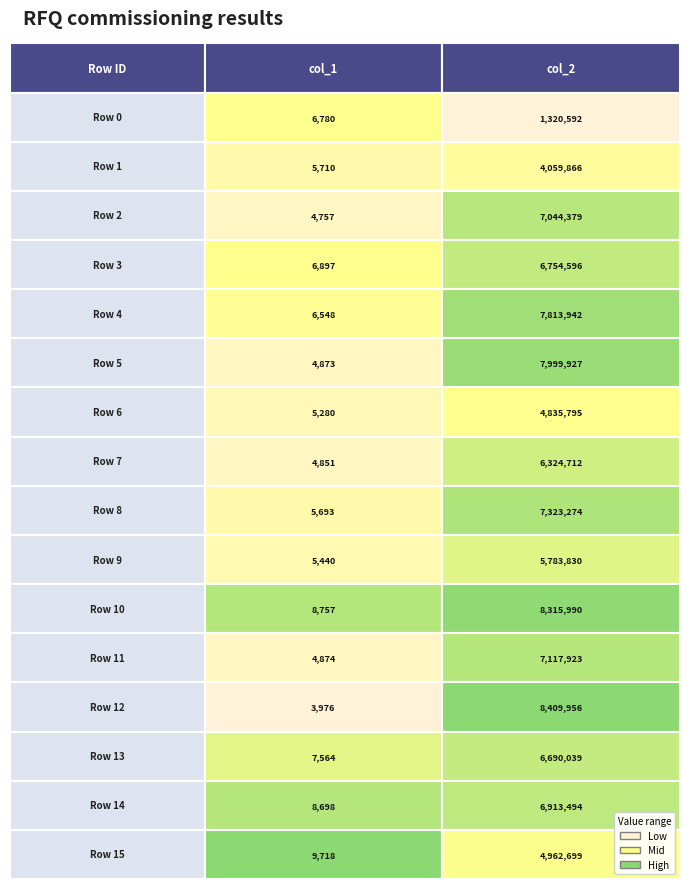

Reading right to left, what are all the values shown in this chart?

Row 0: 1320592	6780
Row 1: 4059866	5710
Row 2: 7044379	4757
Row 3: 6754596	6897
Row 4: 7813942	6548
Row 5: 7999927	4873
Row 6: 4835795	5280
Row 7: 6324712	4851
Row 8: 7323274	5693
Row 9: 5783830	5440
Row 10: 8315990	8757
Row 11: 7117923	4874
Row 12: 8409956	3976
Row 13: 6690039	7564
Row 14: 6913494	8698
Row 15: 4962699	9718